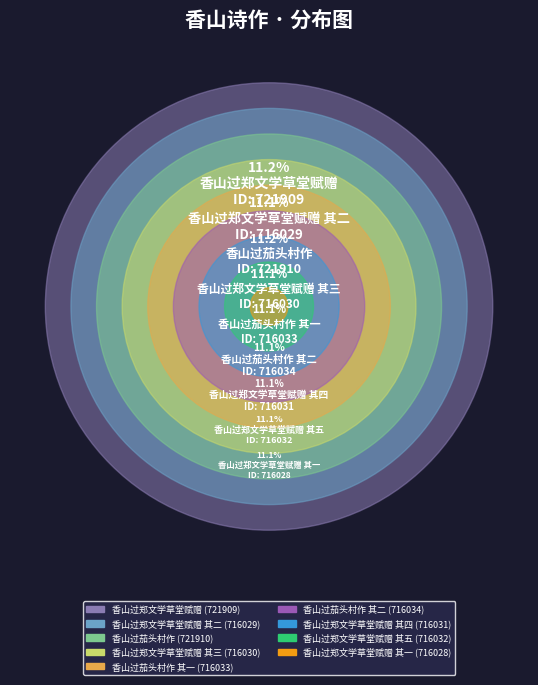

What is the ratio of the value at 香山过郑文学草堂赋赠 其四 to the value at 香山过郑文学草堂赋赠?

1.0